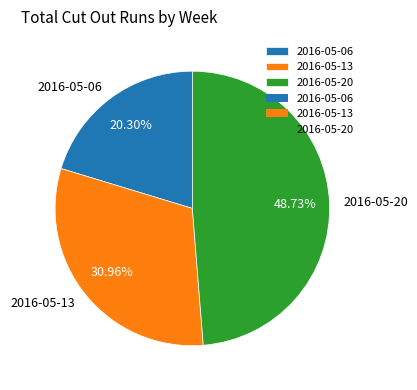

To the nearest percent, what percentage of the pie is 2016-05-13?

31%